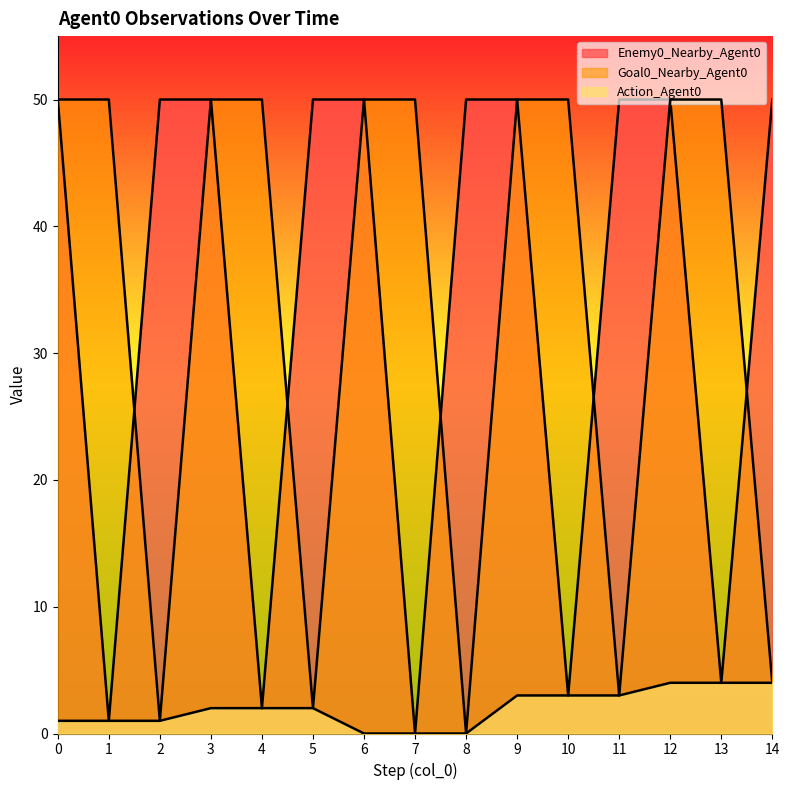

At which category is the sum across all series the highest?

12